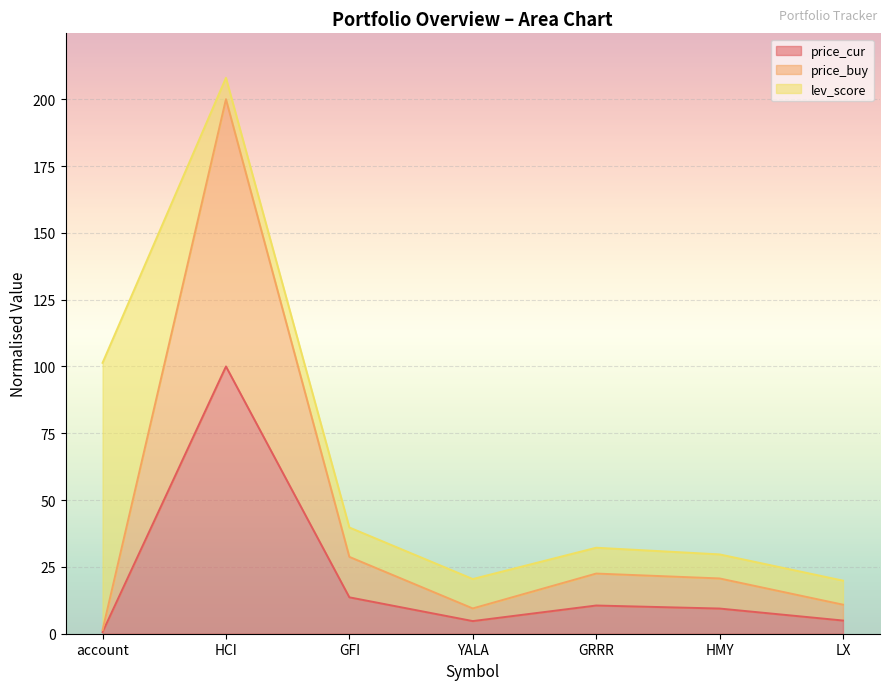

True or false: price_buy has more than 0 interior local peaks.

True